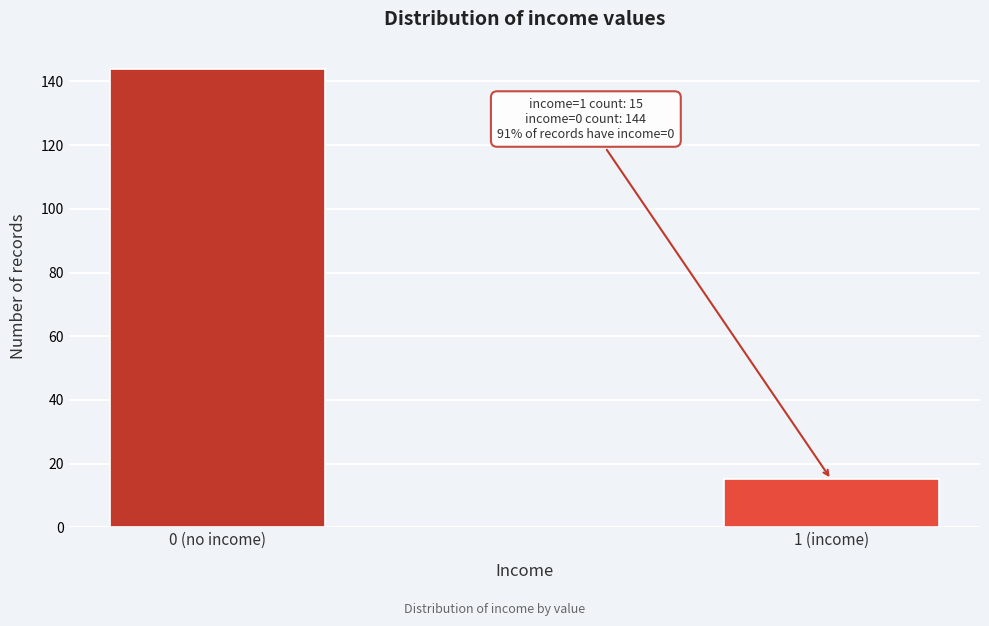

Reading right to left, extract all data points from this chart.

1 (income)=15	0 (no income)=144